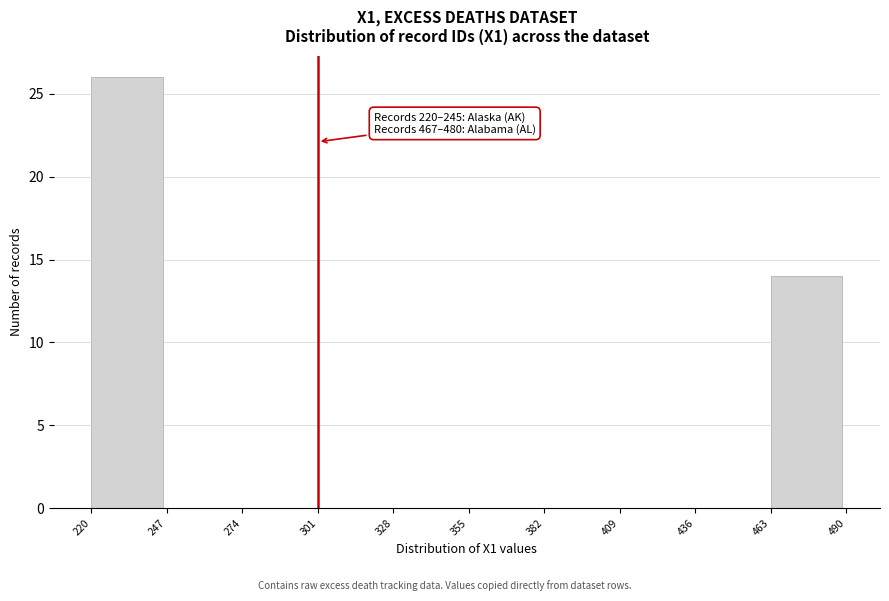

Which range on the x-axis has the tallest bar?

220 to 247